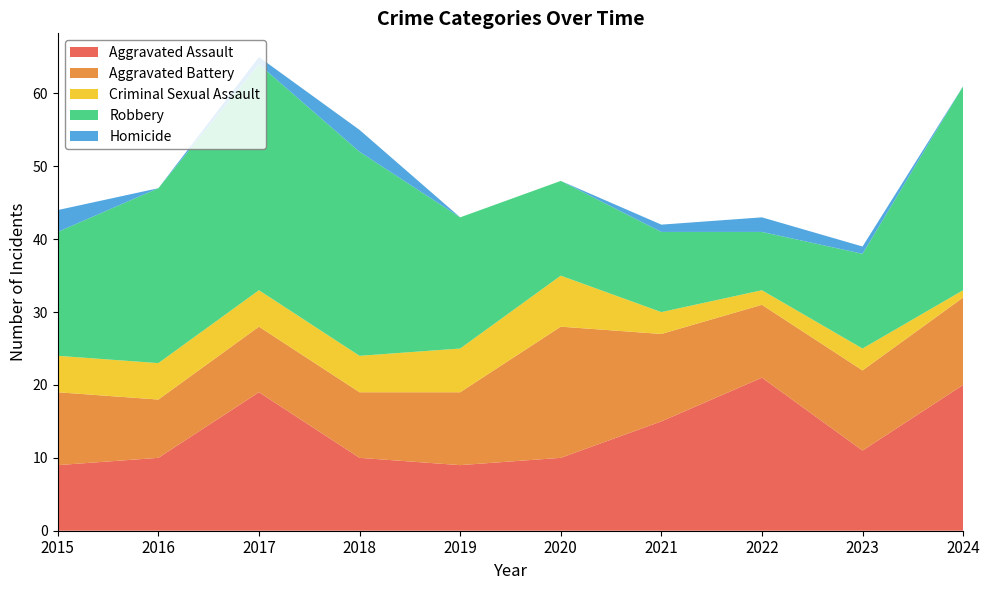

How many lines are shown in the chart?

5